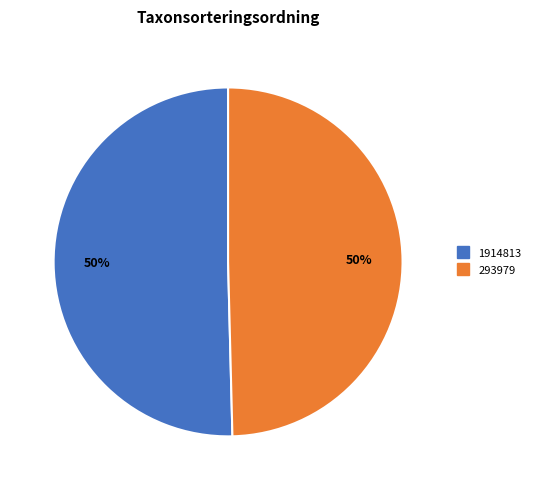

Which category accounts for the majority?

1914813